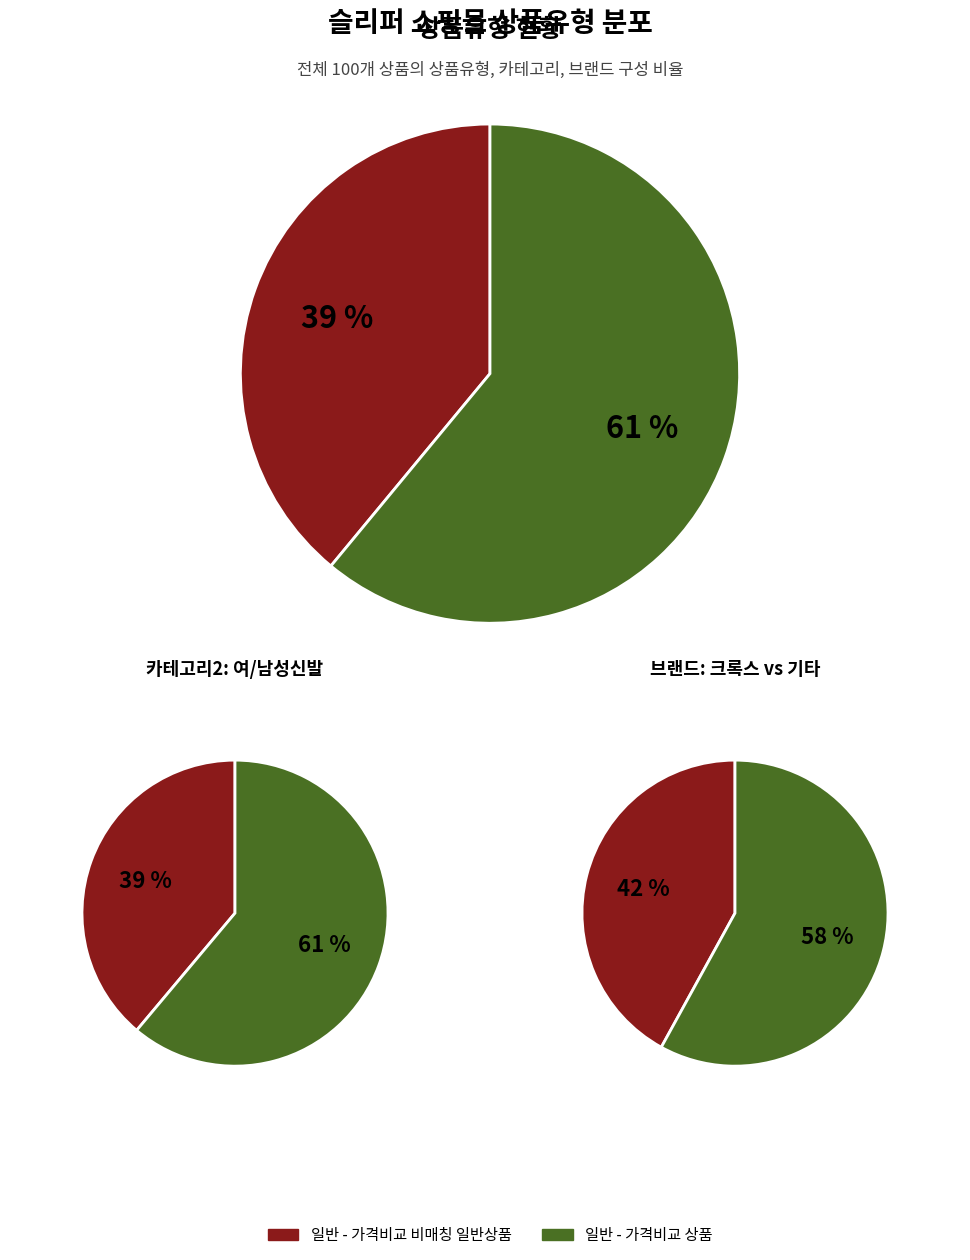

What is the change in value from 일반 - 가격비교 비매칭 일반상품 to 일반 - 가격비교 상품?

+22